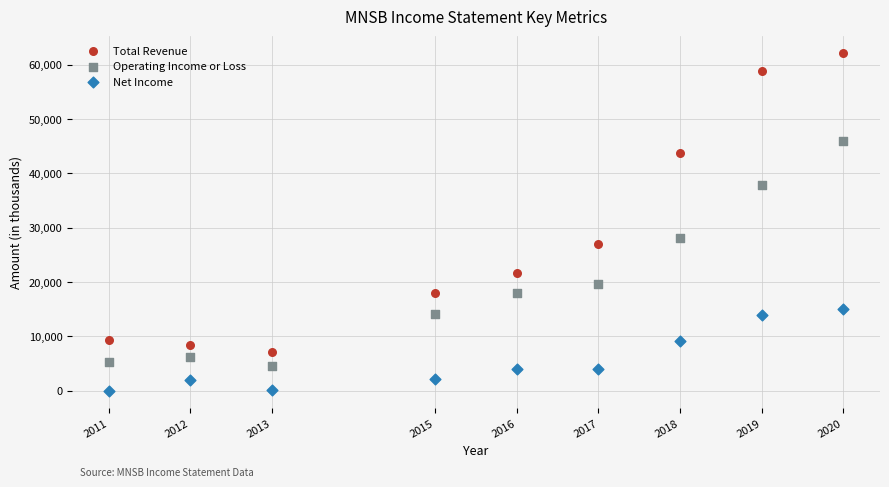

Which series reaches the maximum Y coordinate?

Total Revenue